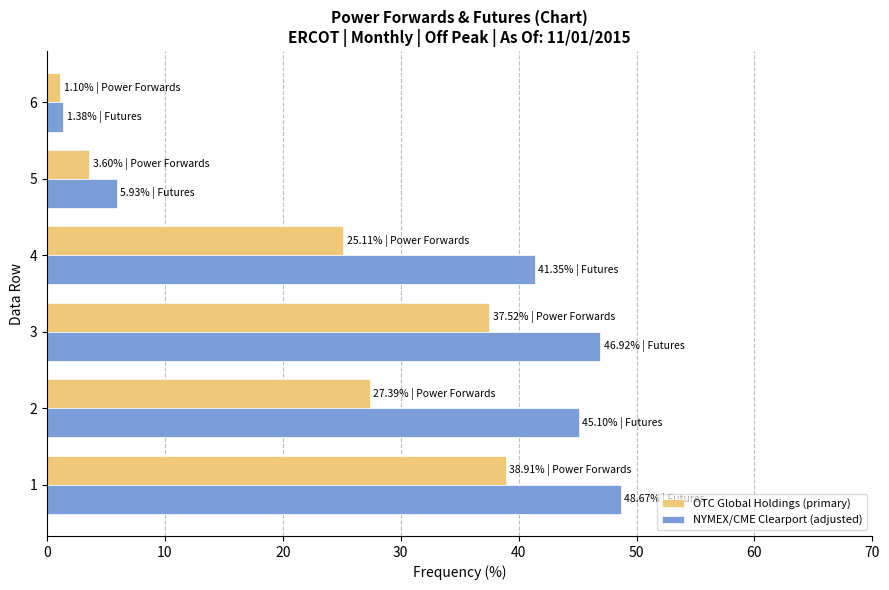

Which series has the largest total across all categories?

NYMEX/CME Clearport (adjusted)